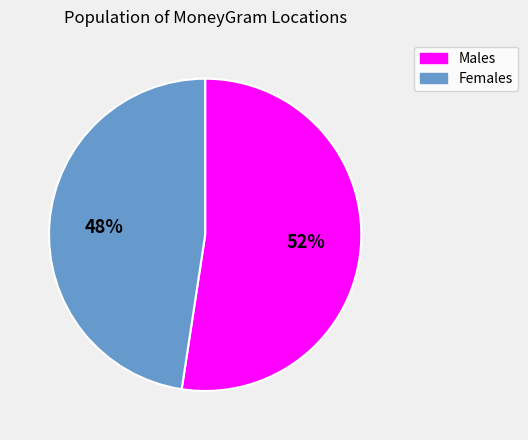

Count the number of slices in the pie.

2